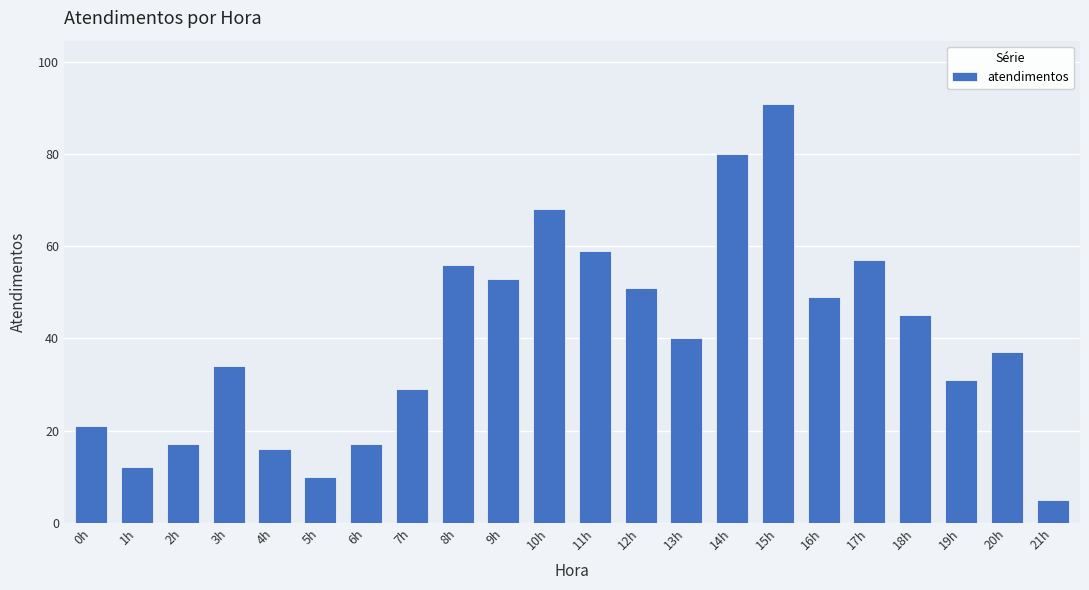

What is the sum of all values?

878